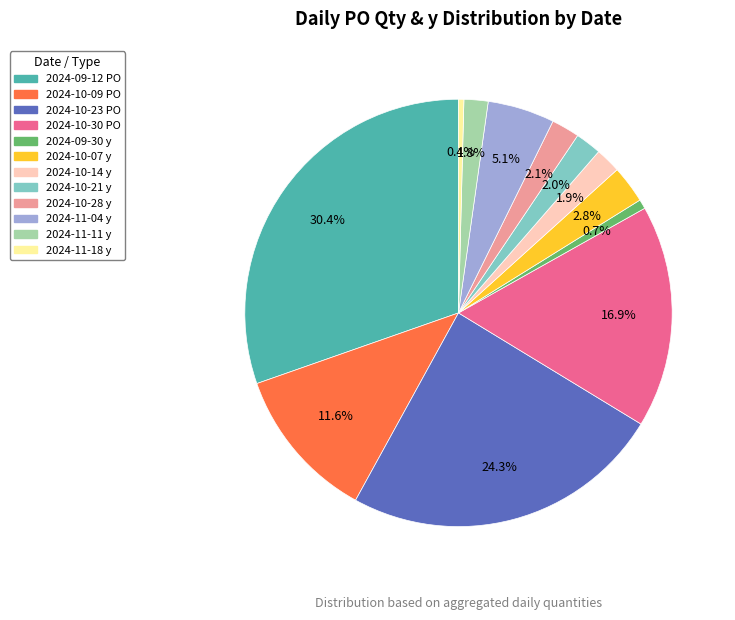

To the nearest percent, what portion does 2024-10-28 y represent?

2%